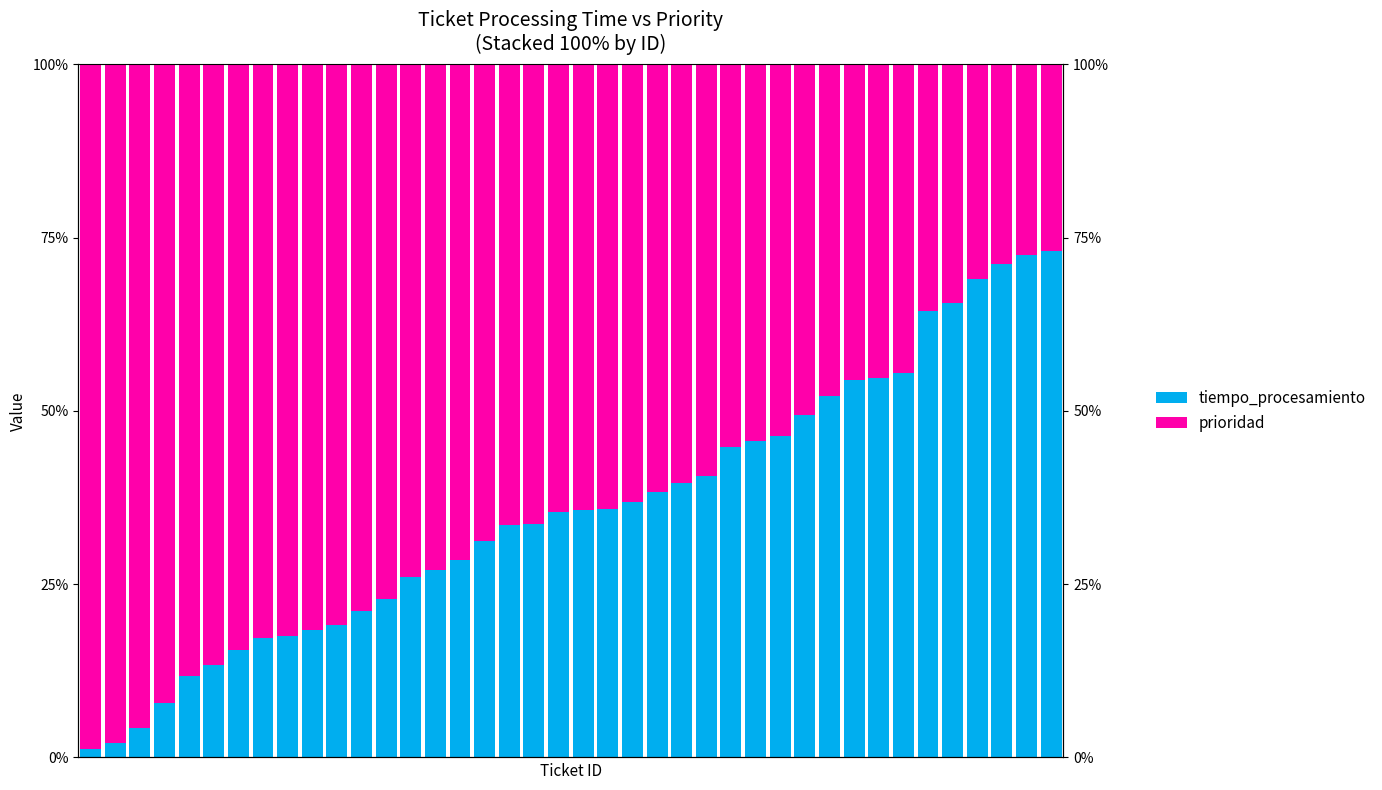

What is the sum of all tiempo_procesamiento values?

1433.2